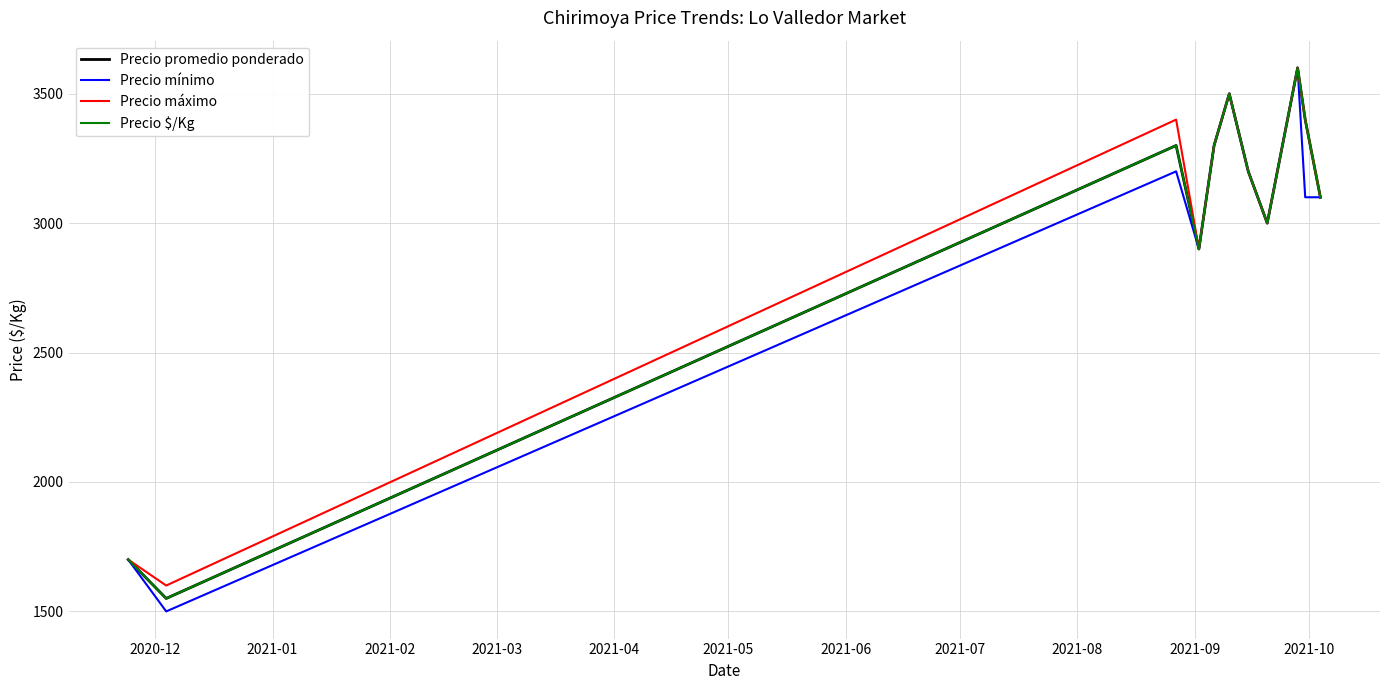

Reading left to right, extract all data points from this chart.

Precio promedio ponderado: 1700	1550	3300	2900	3300	3500	3200	3000	3600	3400	3100
Precio mínimo: 1700	1500	3200	2900	3300	3500	3200	3000	3600	3100	3100
Precio máximo: 1700	1600	3400	2900	3300	3500	3200	3000	3600	3400	3100
Precio $/Kg: 1700	1550	3300	2900	3300	3500	3200	3000	3600	3400	3100